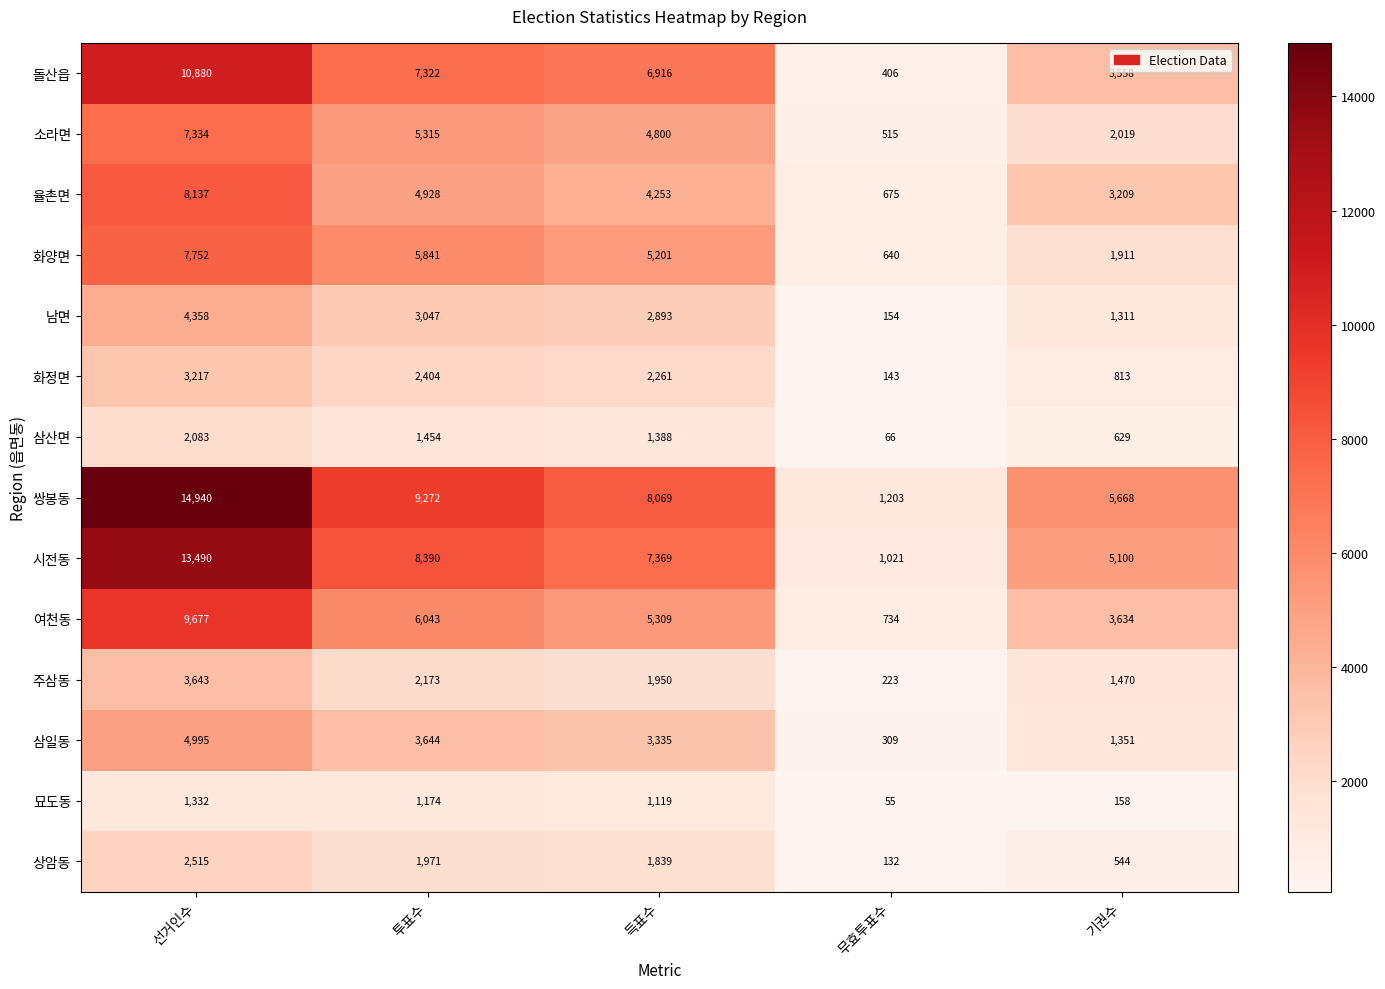

What value does the 남면 series have at 무효투표수?

154